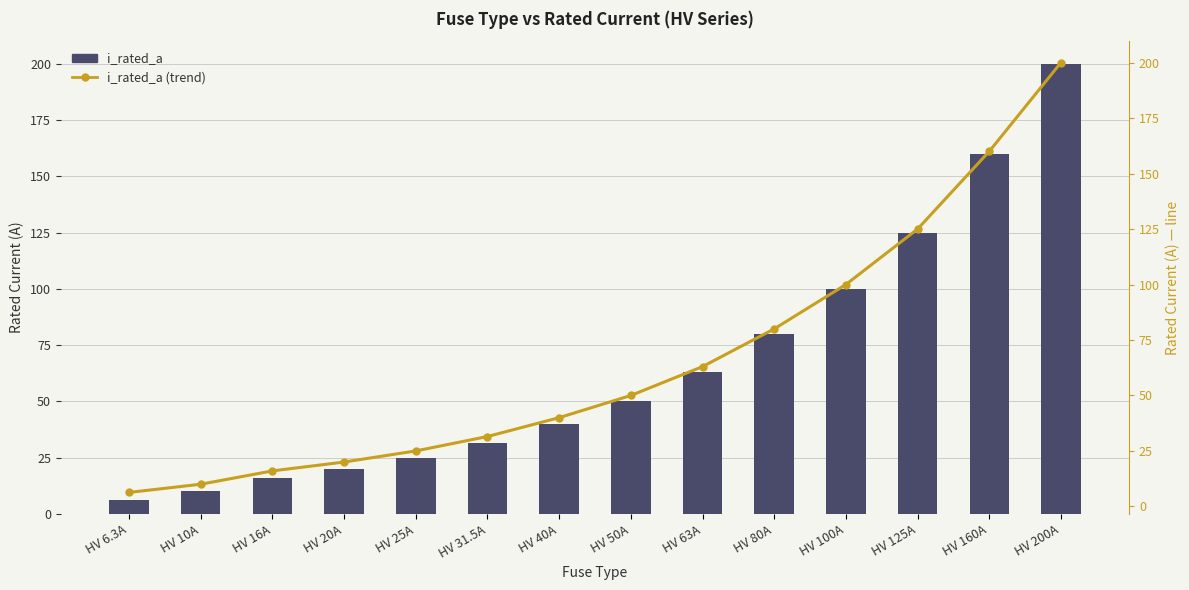

How many groups of bars are there?

14